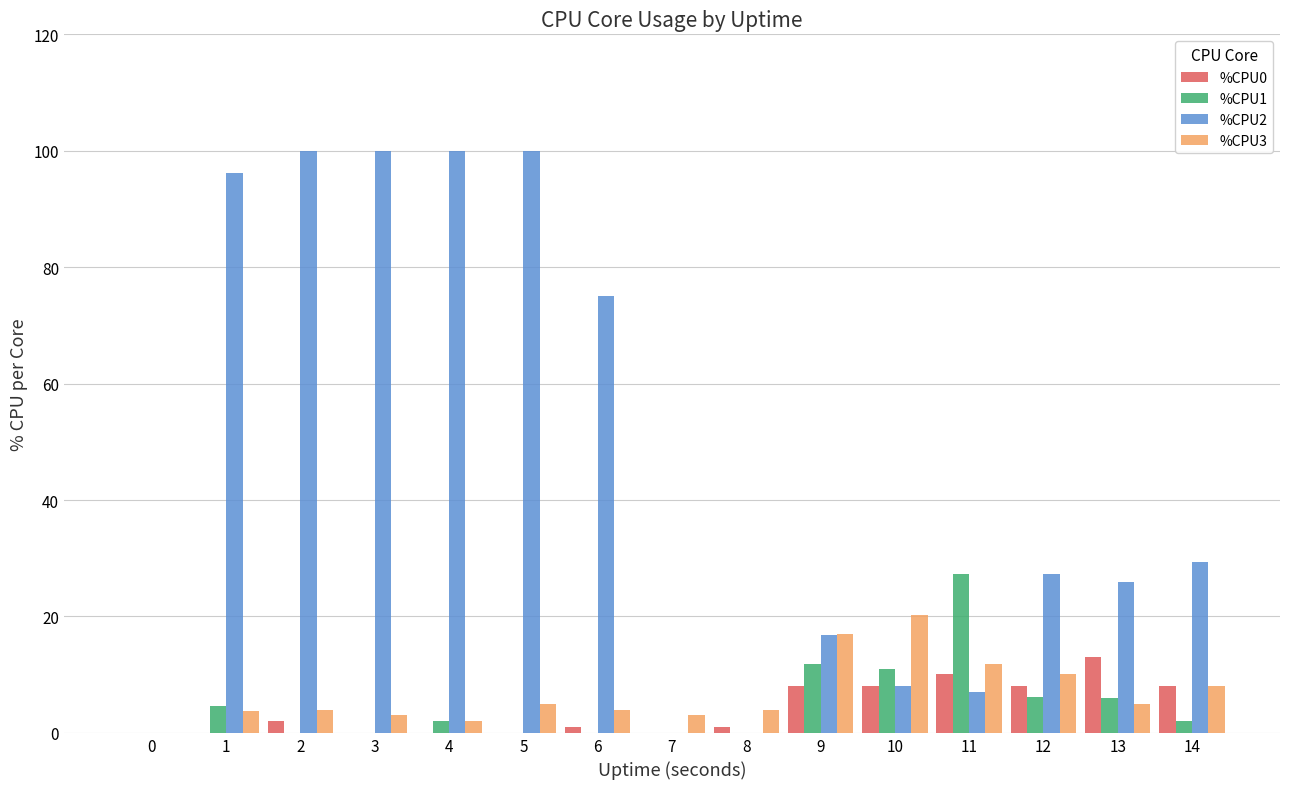

What is the spread (max minus min) of values at 5?

100.0